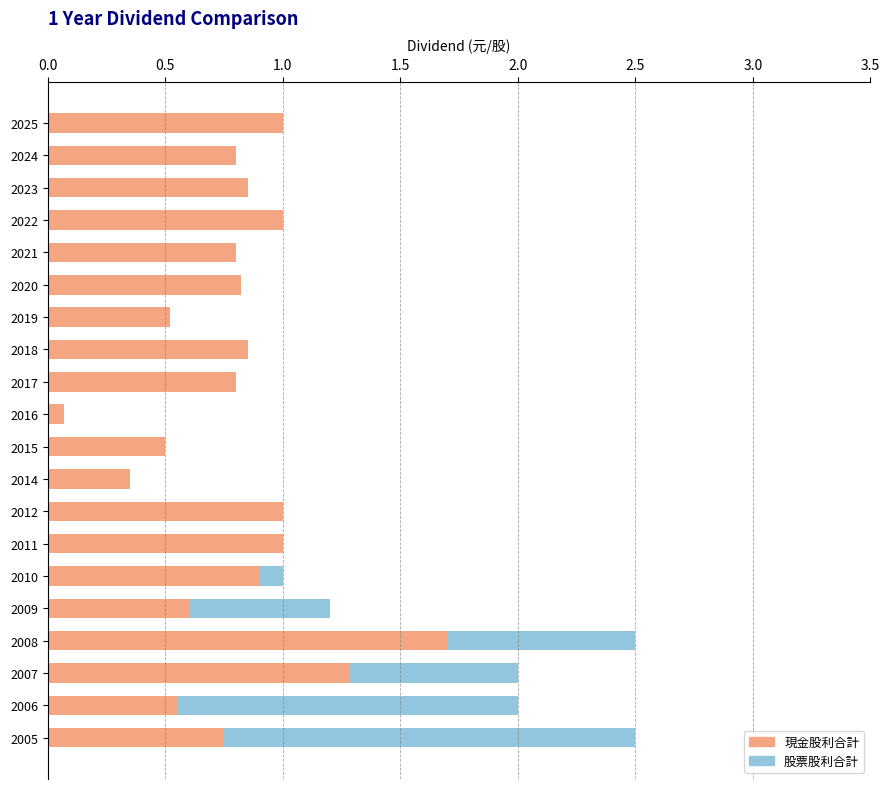

What is the sum of all 現金股利合計 values?

16.1